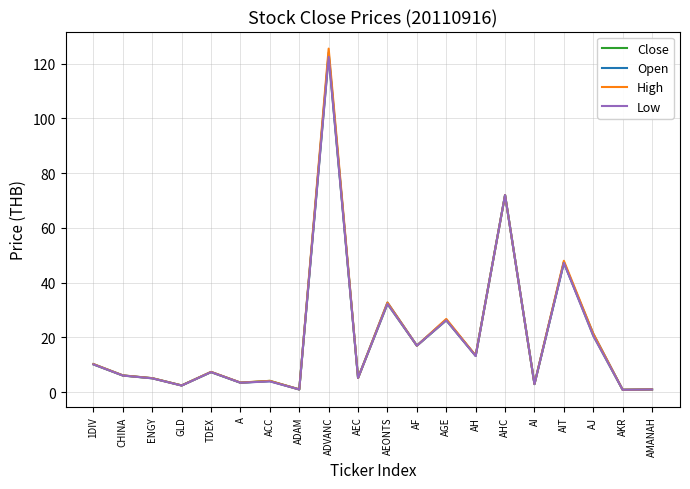

Which series changed the most between AGE and AI?

High